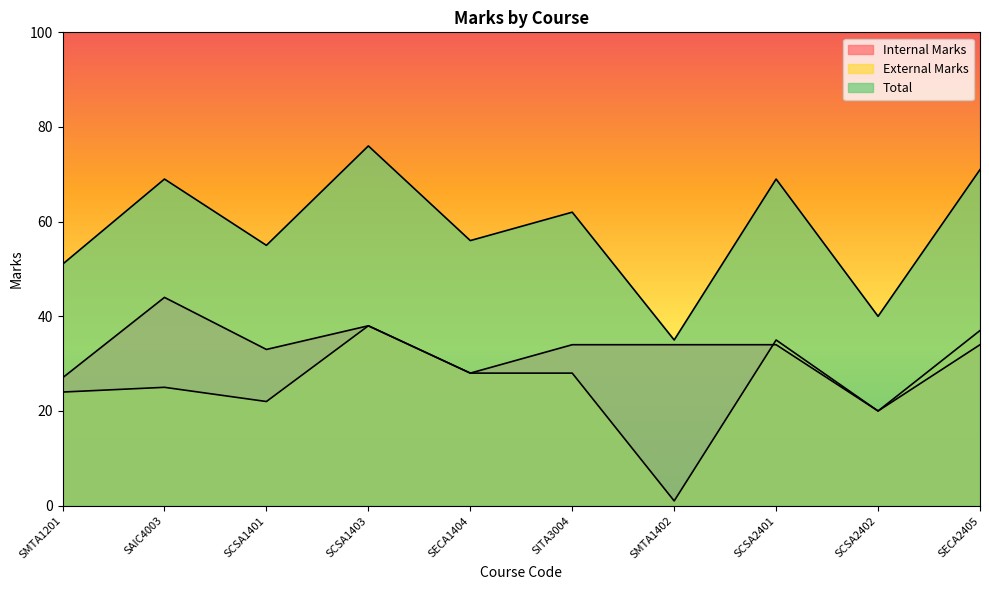

True or false: Total and Internal Marks intersect in this chart.

False